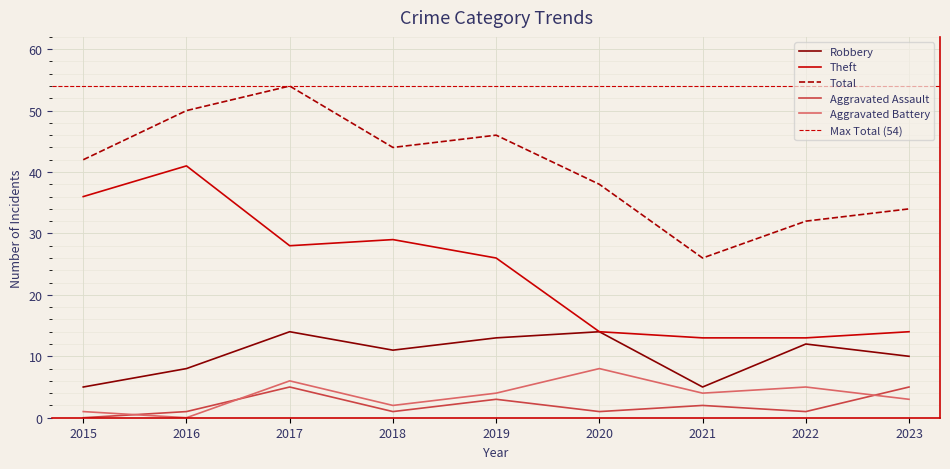

At which category does Robbery reach its first local valley?

2018